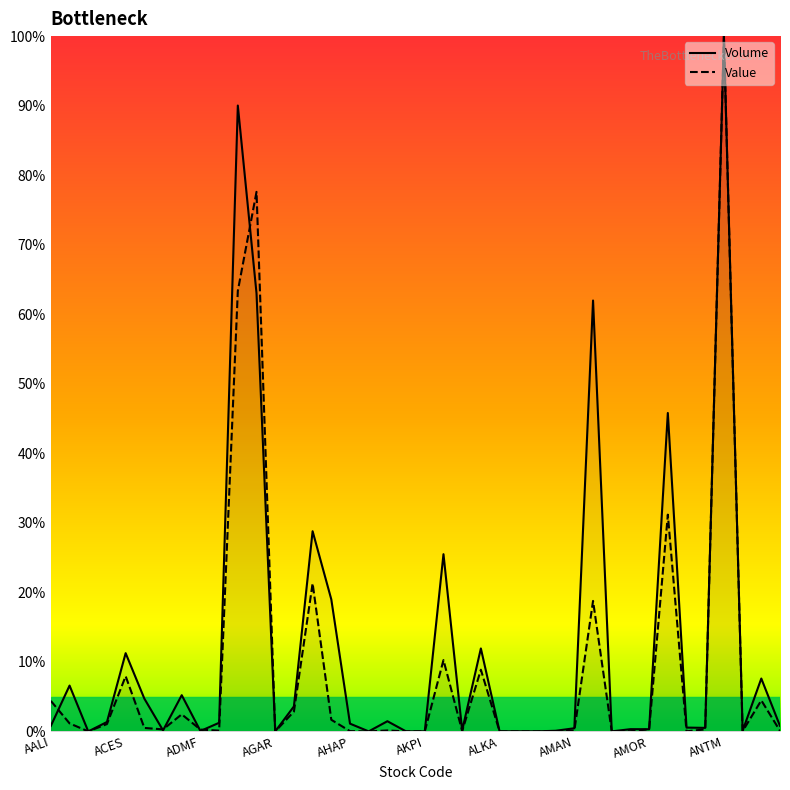

True or false: Volume has a value of 4.3 at 38.

False